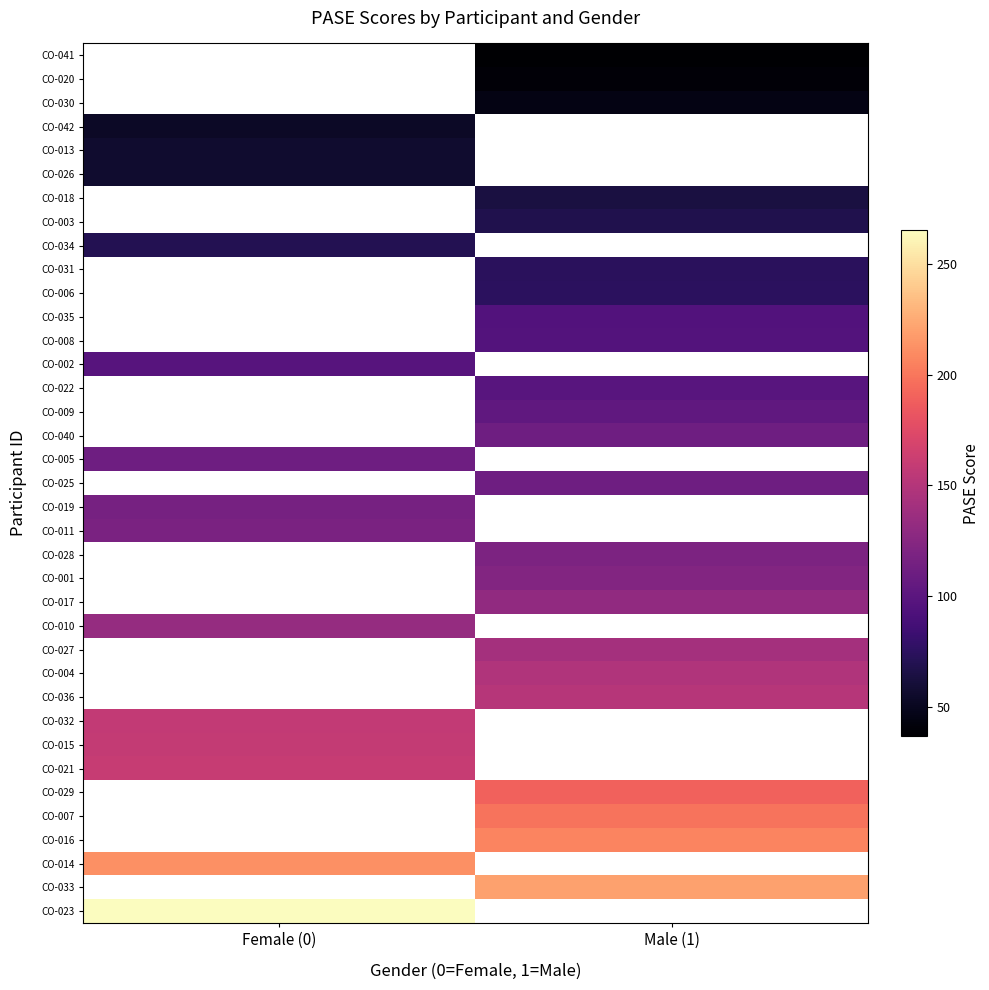

List the labels in order of CO-029 value, smallest first.

Female (0), Male (1)